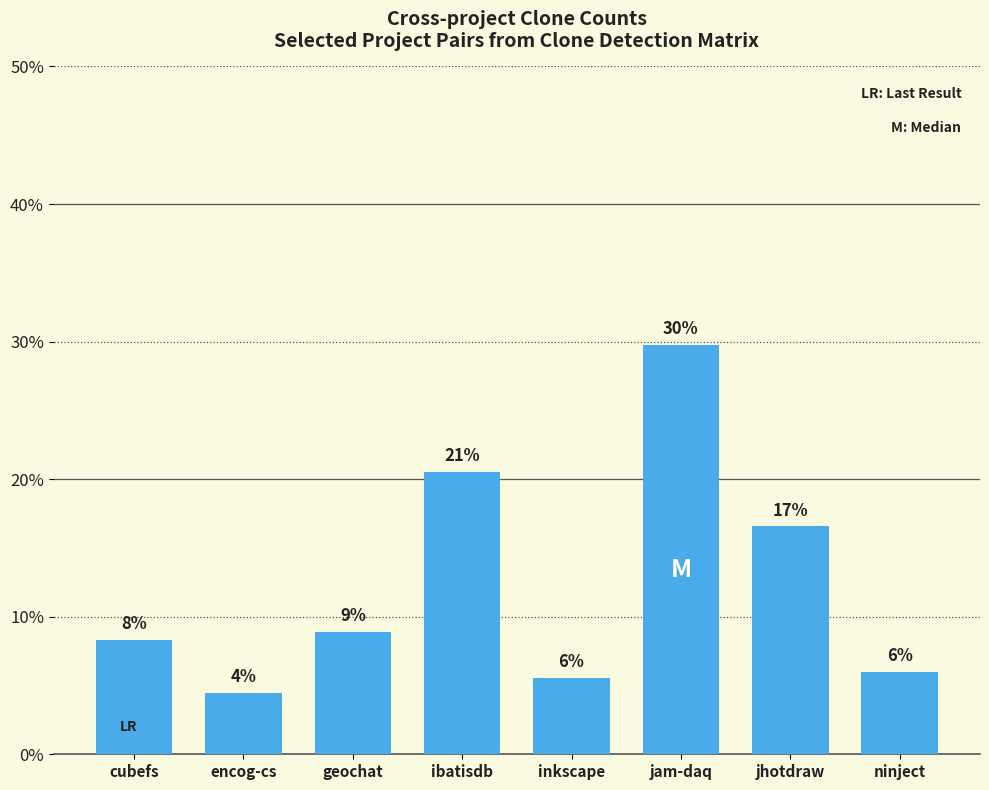

At which category does the chart reach its minimum across all series?

encog-cs